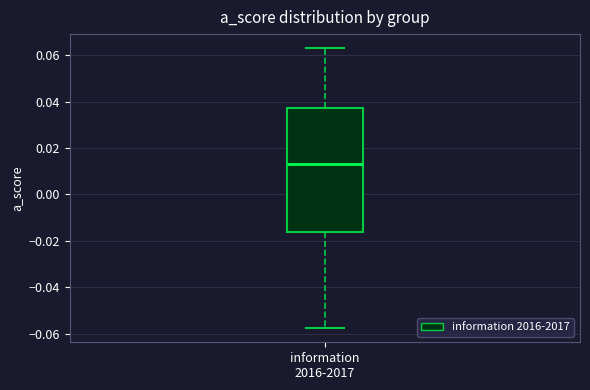

Read this box plot against the y-axis: the position of the median line, the range covered by the box, and the ends of both whiskers. The values are not printed on the chart, so give them approximately, as read against the axis.

median 0.014, box -0.016 to 0.038, whiskers -0.058 to 0.064